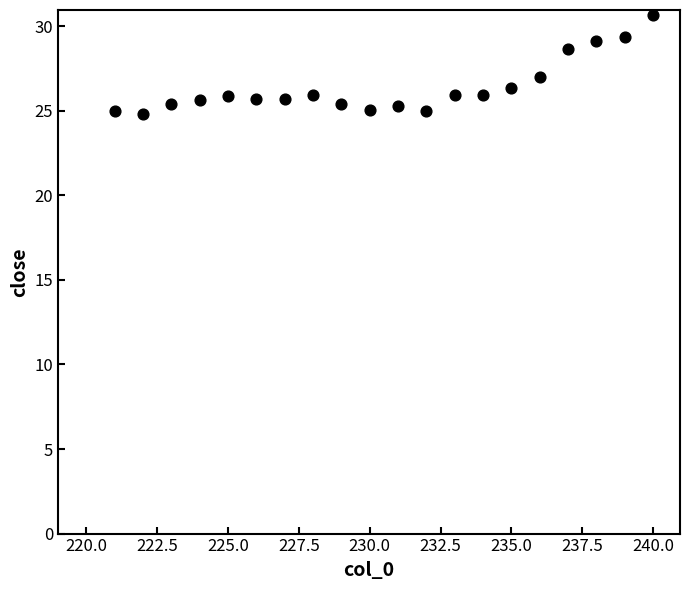

What is the range of X values (max minus min)?

19.0